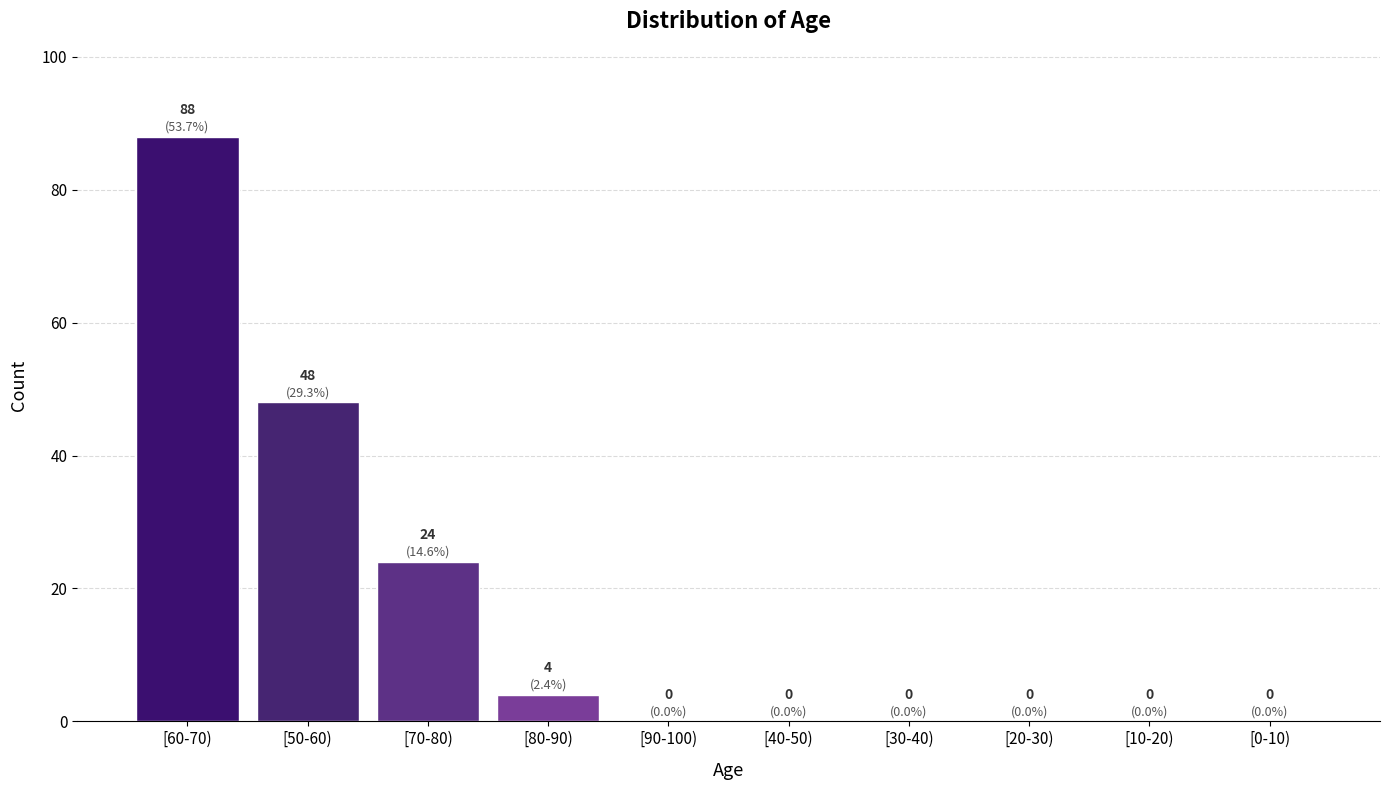

Reading right to left, list all the values displayed in this chart.

[0-10)=0	[10-20)=0	[20-30)=0	[30-40)=0	[40-50)=0	[90-100)=0	[80-90)=4	[70-80)=24	[50-60)=48	[60-70)=88